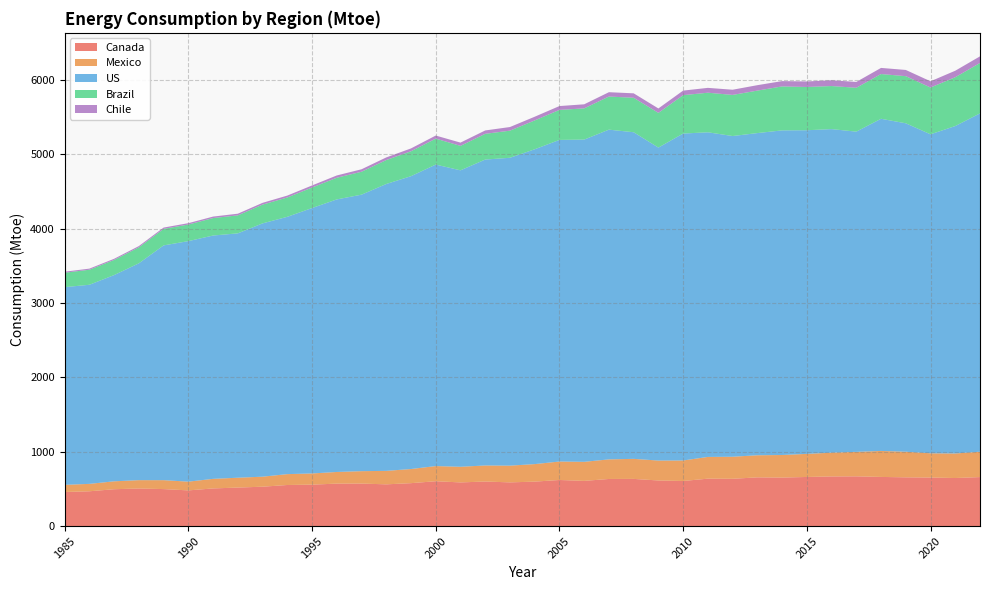

Reading left to right, extract all data points from this chart.

Canada: 459.0	468.6	496.4	506.0	498.1	480.6	507.0	518.6	530.2	553.1	557.9	571.6	572.3	561.9	577.8	603.8	587.8	599.8	588.3	598.5	620.5	608.4	634.2	635.1	613.9	607.0	638.3	636.5	655.7	652.9	661.1	668.2	669.6	661.5	656.0	653.4	646.8	659.6
Mexico: 96.2	99.6	106.2	112.2	120.0	117.6	128.6	132.3	134.6	146.1	150.4	156.6	166.7	181.1	190.0	203.6	210.2	215.7	224.9	235.4	248.0	256.2	263.2	269.3	267.8	275.6	292.1	296.4	297.1	303.3	310.3	319.4	329.1	349.3	344.6	325.7	330.0	340.7
US: 2657.2	2676.1	2772.2	2914.4	3155.4	3232.8	3270.7	3284.4	3404.7	3458.5	3567.3	3663.4	3716.4	3855.8	3936.1	4052.3	3984.5	4111.8	4138.0	4231.7	4322.8	4331.0	4431.8	4390.1	4206.5	4394.3	4363.4	4310.6	4330.3	4363.3	4349.9	4348.9	4303.8	4464.5	4414.1	4287.6	4400.9	4547.7
Brazil: 193.7	202.1	203.3	215.0	221.7	222.8	234.4	241.8	252.0	260.0	275.6	291.2	307.9	321.7	334.7	348.9	328.6	345.7	364.4	387.5	403.1	419.4	445.1	463.2	466.2	515.8	531.8	552.5	570.8	590.5	581.2	578.9	589.3	601.4	633.3	628.8	656.1	677.2
Chile: 14.0	14.8	15.6	16.9	17.8	18.4	20.0	22.4	24.0	25.3	28.0	30.8	33.3	35.5	38.4	41.3	43.9	45.5	48.8	49.7	51.9	54.8	58.3	59.7	59.7	61.3	65.2	69.7	73.0	71.6	74.5	77.7	78.6	82.3	83.6	83.7	87.4	89.3